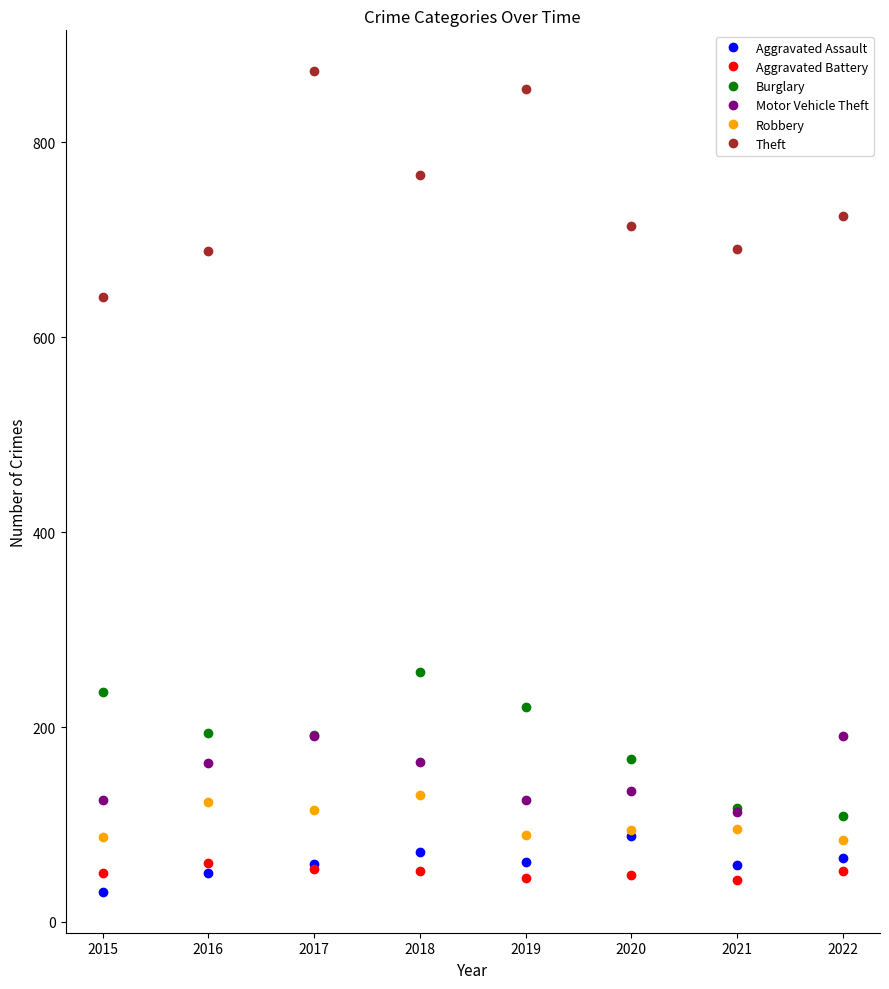

Is the value of Burglary at 2015 greater than the value of Robbery at 2017?

Yes